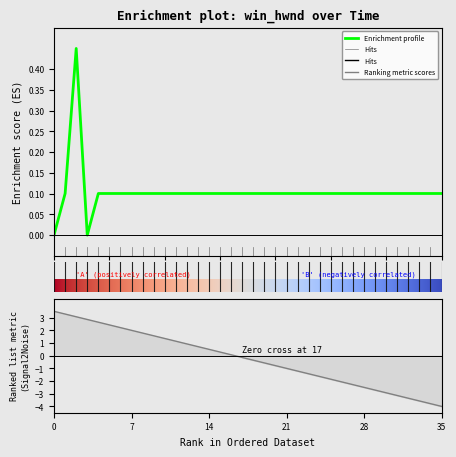

Is it true that the value at 14:21:18 is 0.1?

True